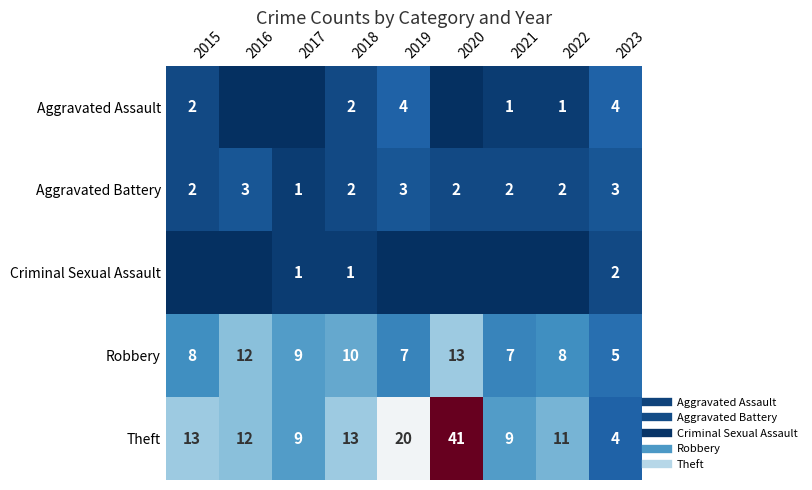

Which series has the widest spread of values?

Theft